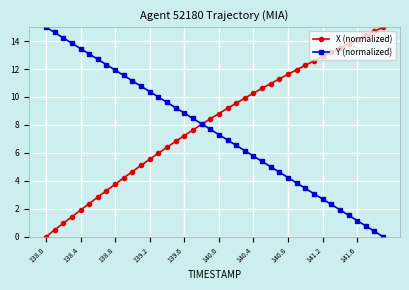

Which series has the largest total across all categories?

X (normalized)